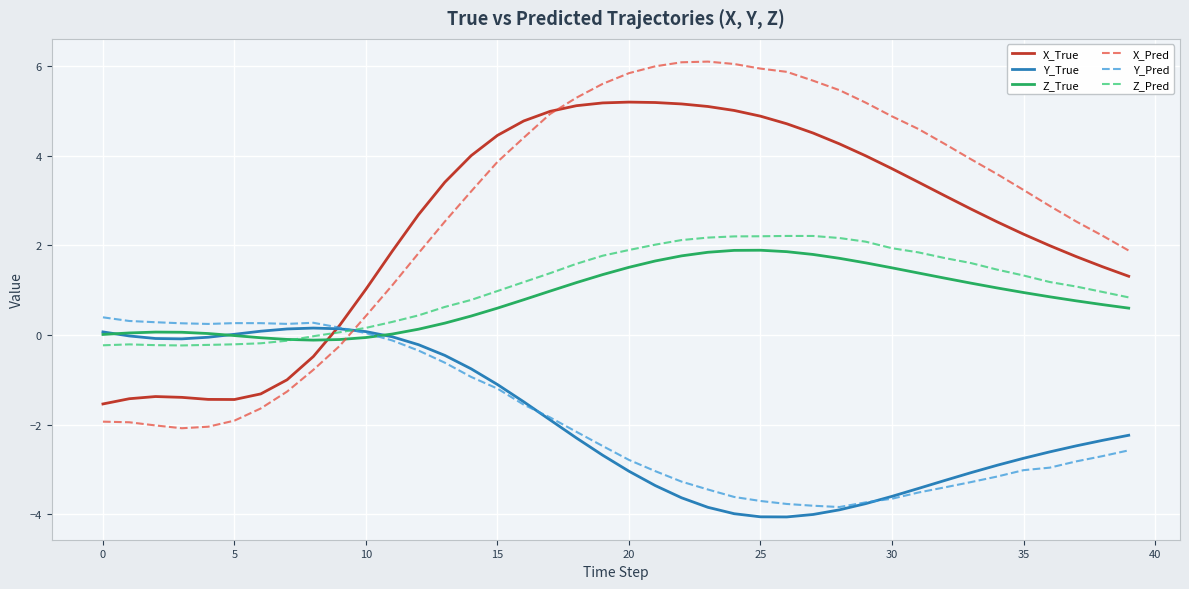

True or false: Z_Pred and X_Pred intersect in this chart.

True